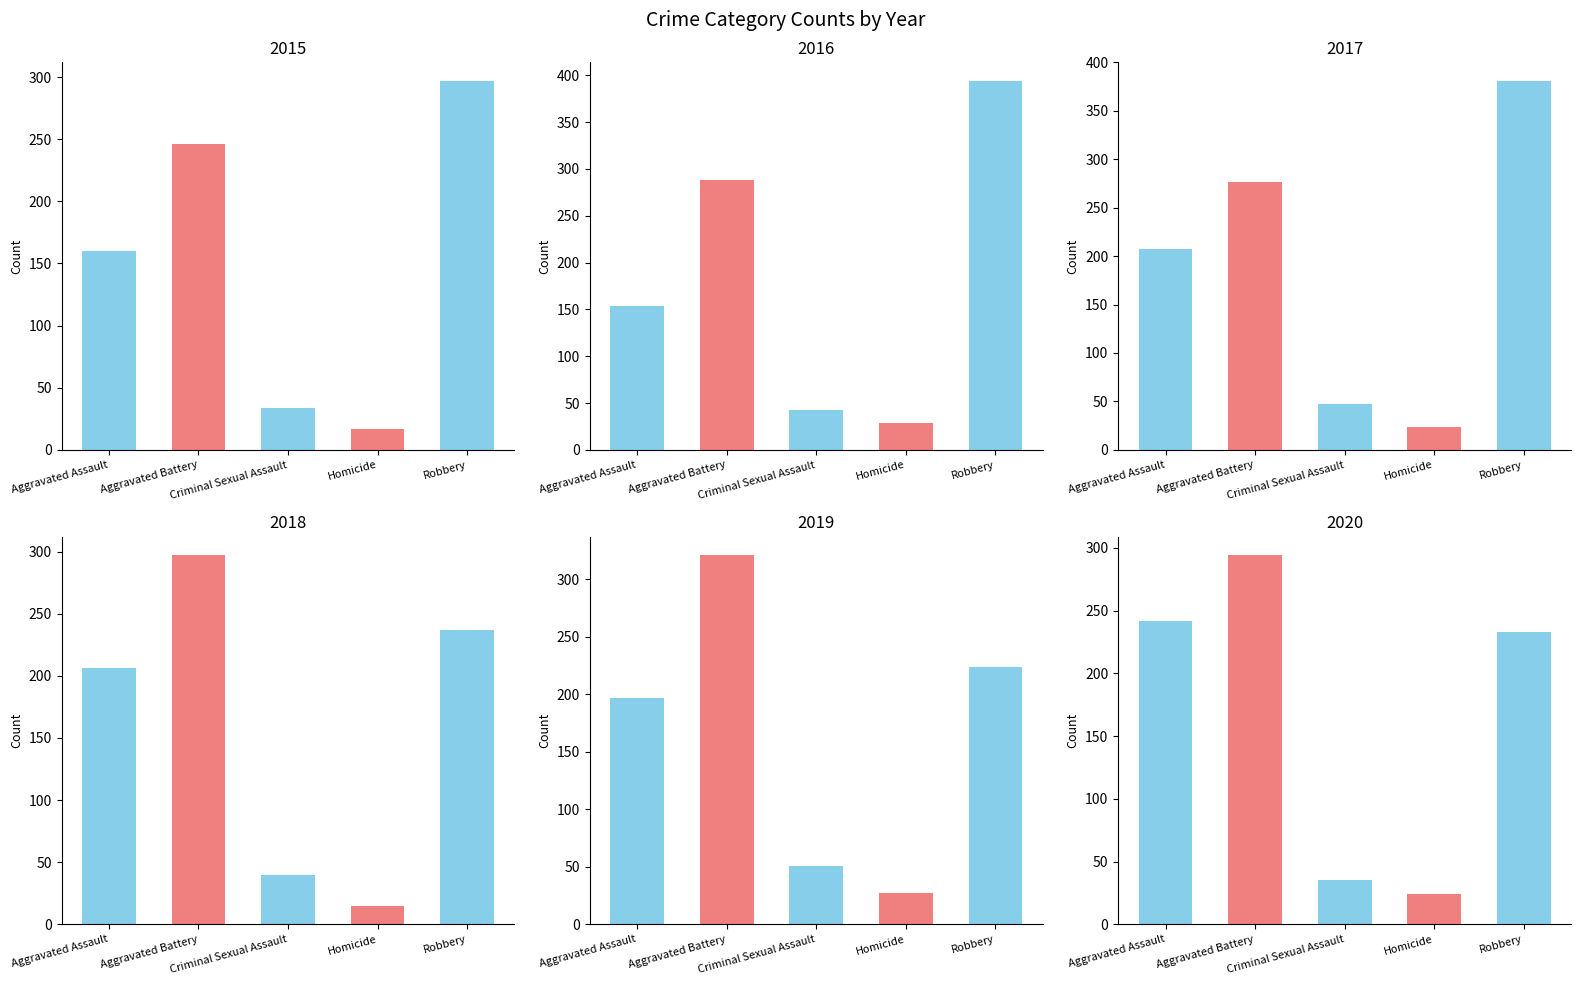

What are all the series names shown in the legend?

2015, 2016, 2017, 2018, 2019, 2020